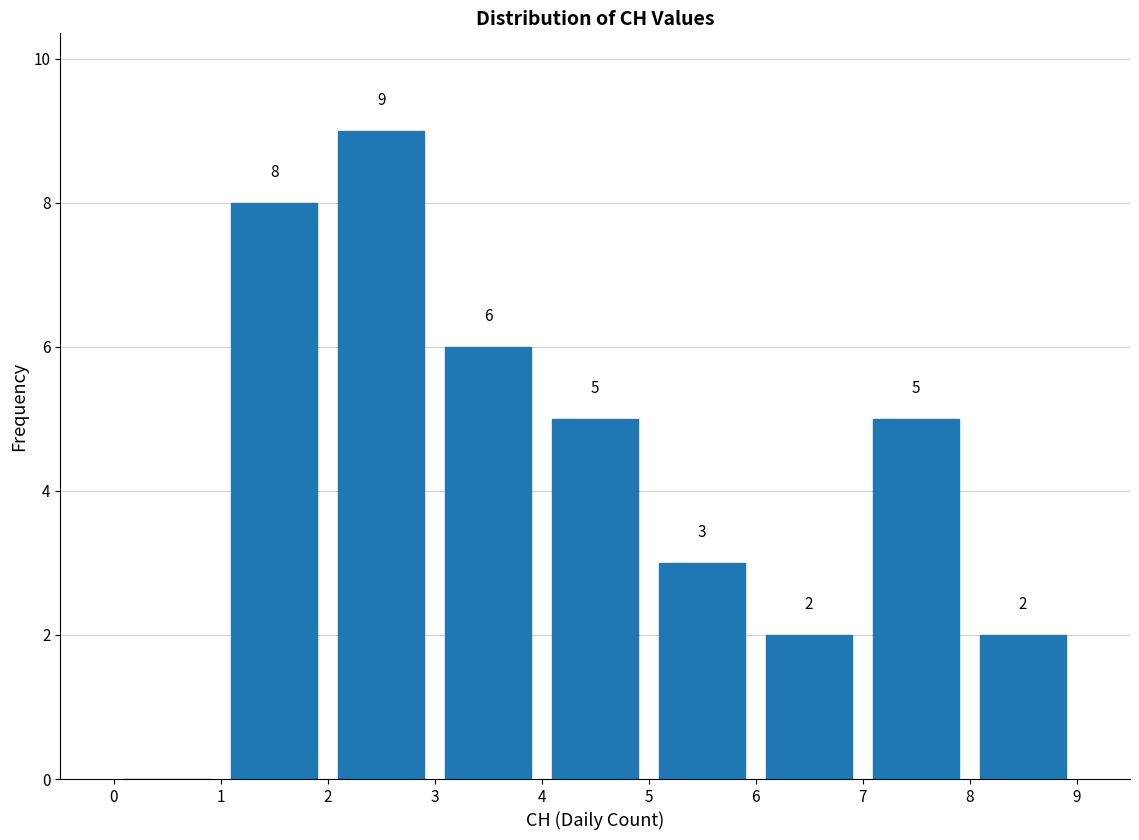

Over which range of the x-axis is the bar tallest?

2 to 3